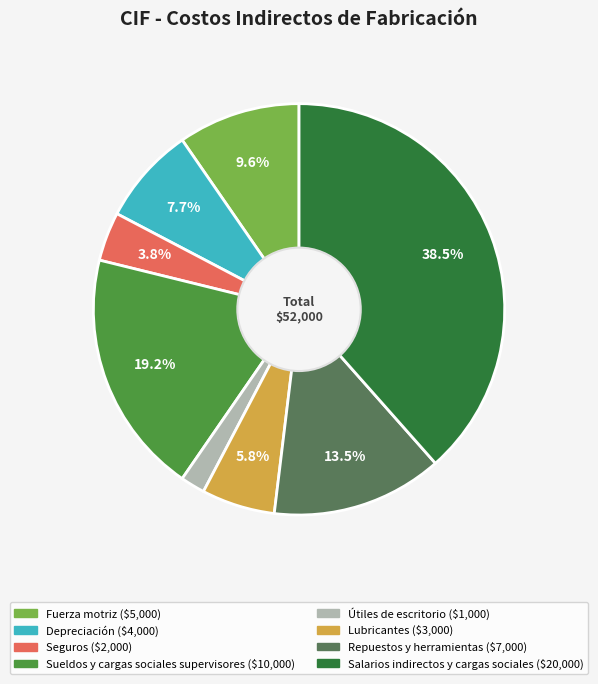

Which has a higher value, Fuerza motriz or Sueldos y cargas sociales supervisores?

Sueldos y cargas sociales supervisores